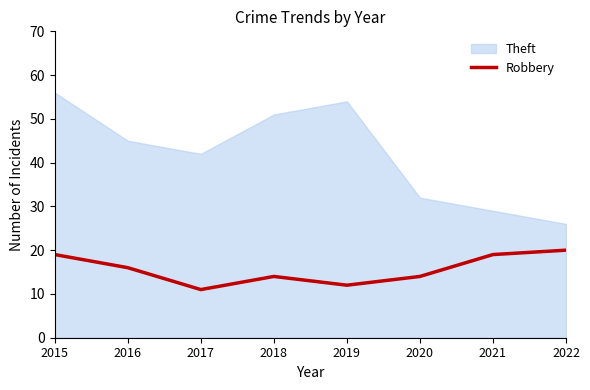

Is it true that the value at 2020 is 14?

True